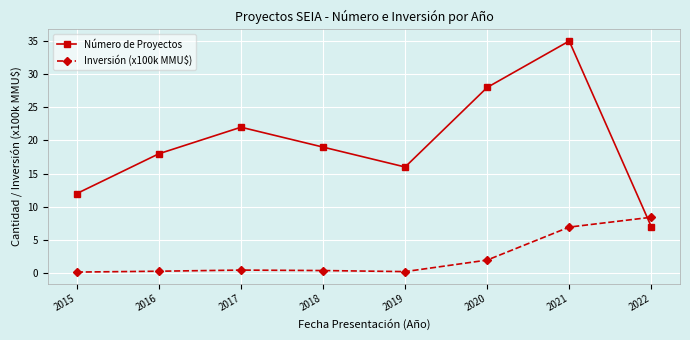

Which category has the highest value across all series?

2021